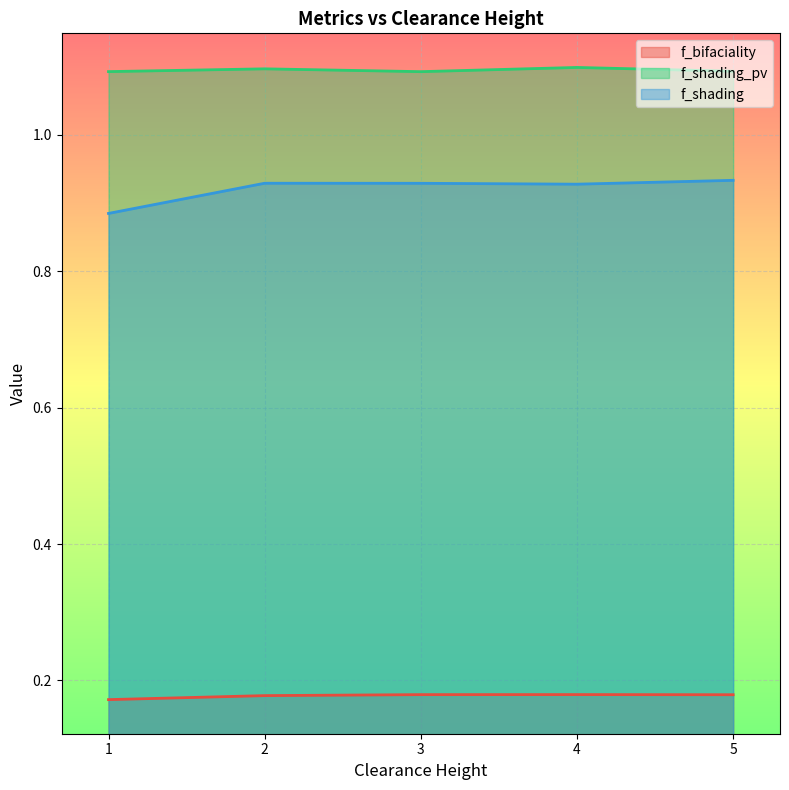

Which has a higher value, 4 or 1?

4